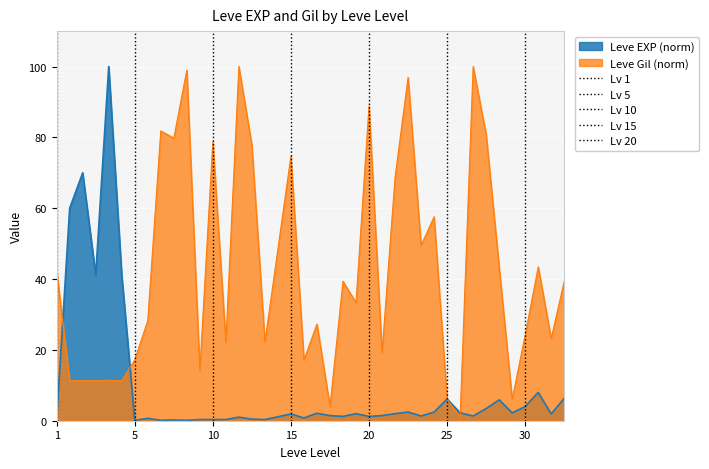

How many series are shown in this chart?

2